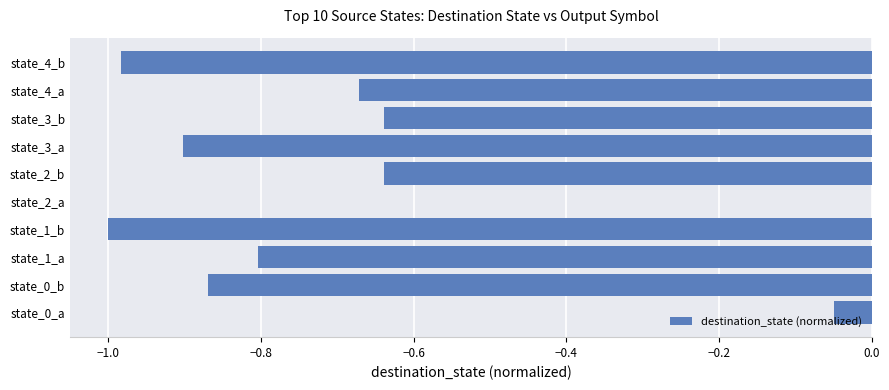

Which label corresponds to the largest value in the chart?

state_2_a